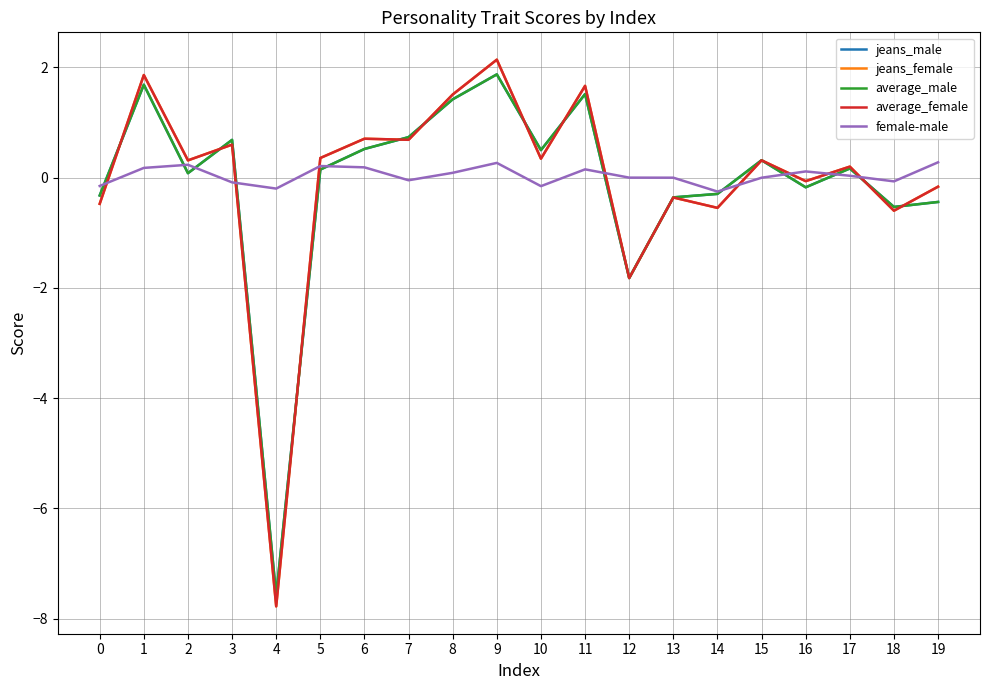

What is the average value of the average_male series?

-0.1